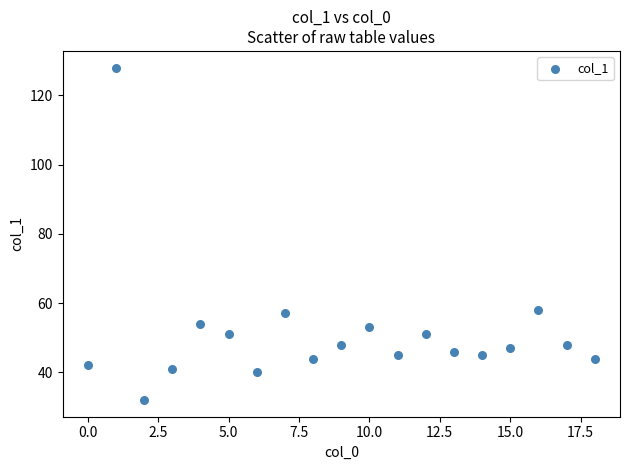

What is the range of Y values (max minus min)?

96